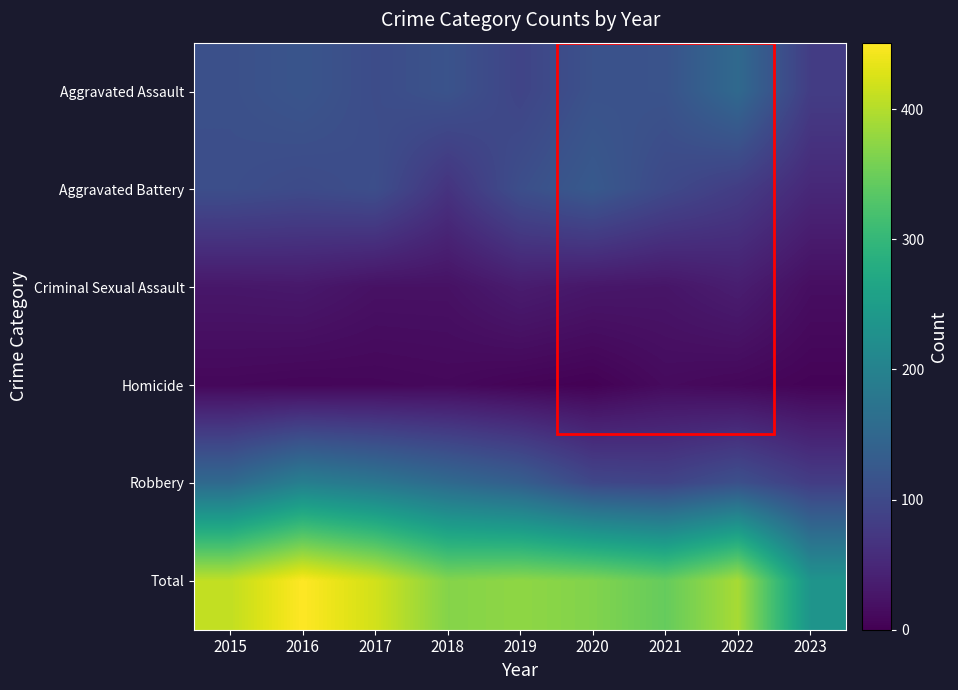

At which category is the sum across all series the highest?

2016